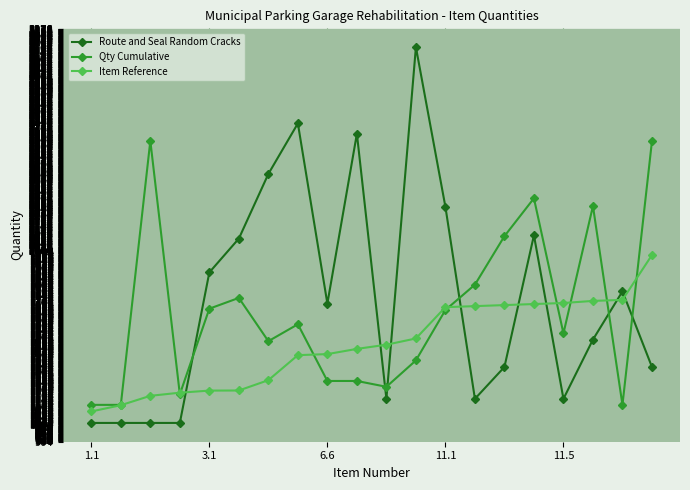

What are all the series names shown in the legend?

Route and Seal Random Cracks, Qty Cumulative, Item Reference